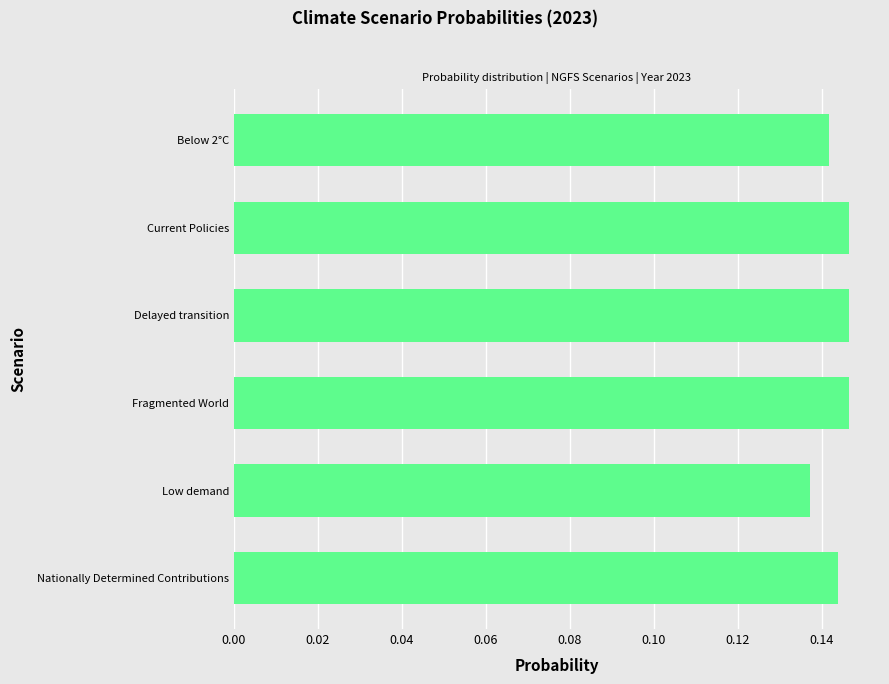

What is the label of the 2nd bar from the bottom?

Low demand